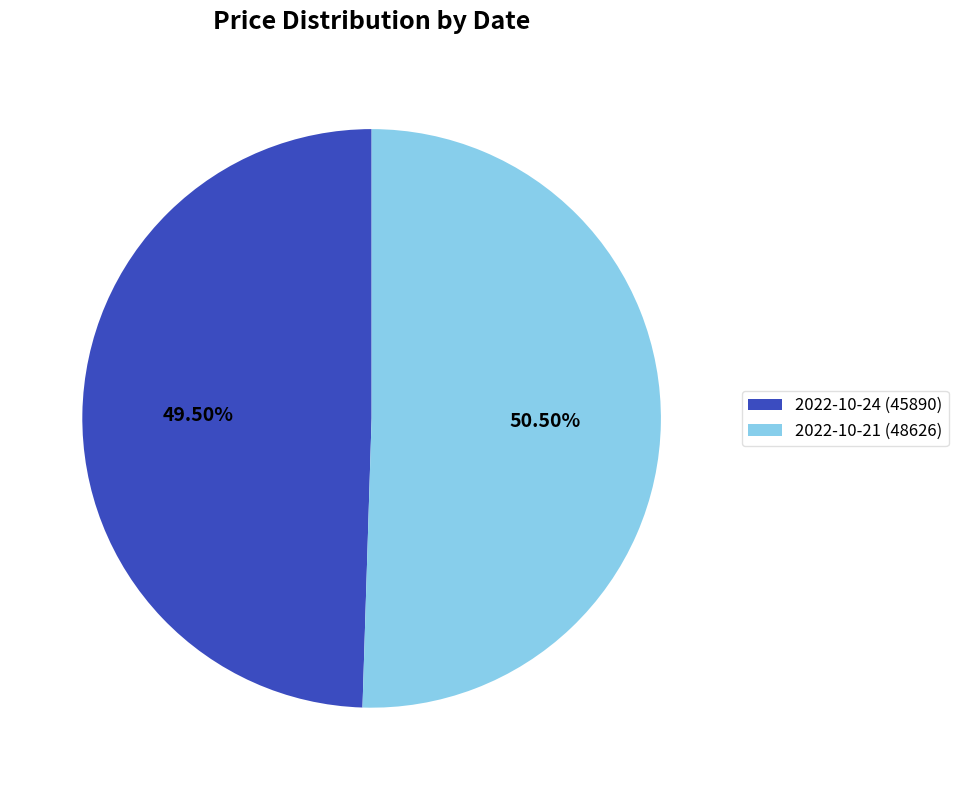

Is 2022-10-21 (48626) the majority of the pie?

Yes